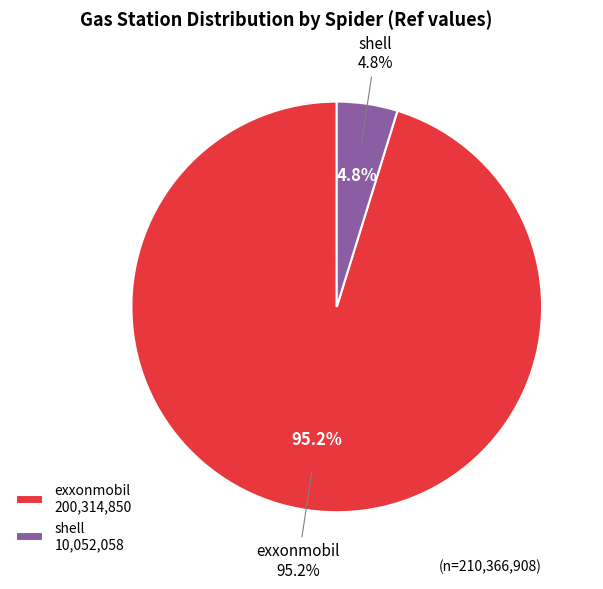

Does any single category account for the majority?

Yes